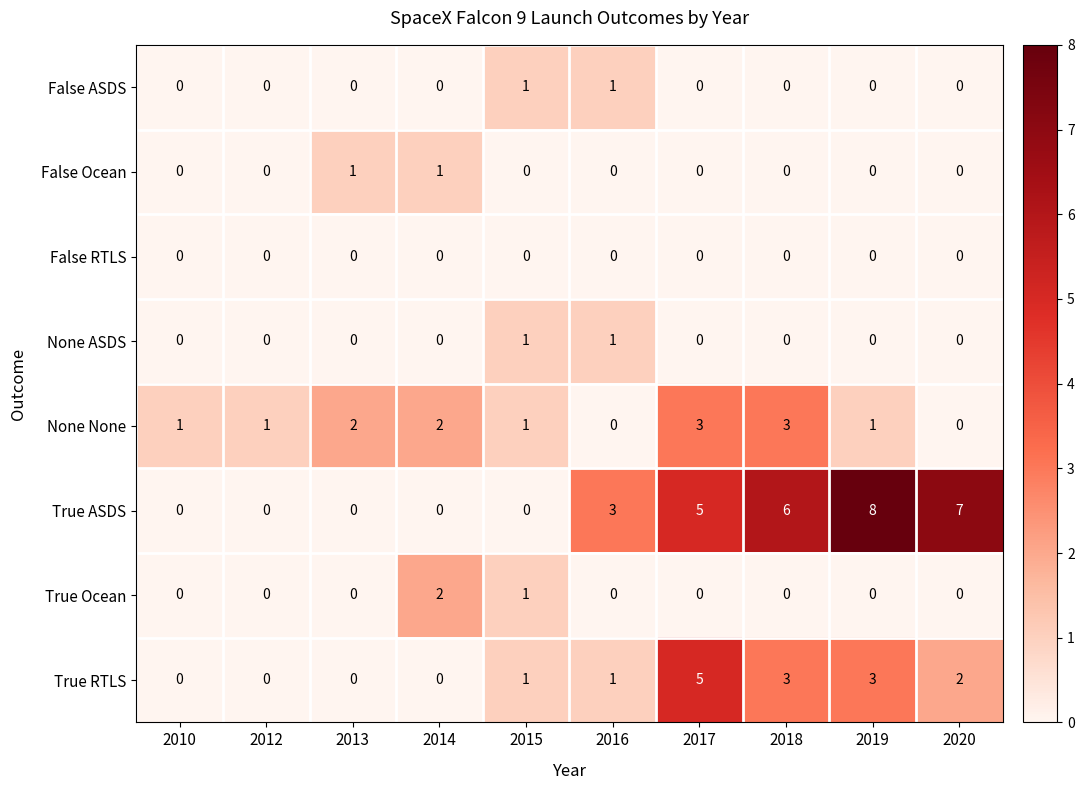

What is the difference between the maximum and minimum values in the None None series?

3